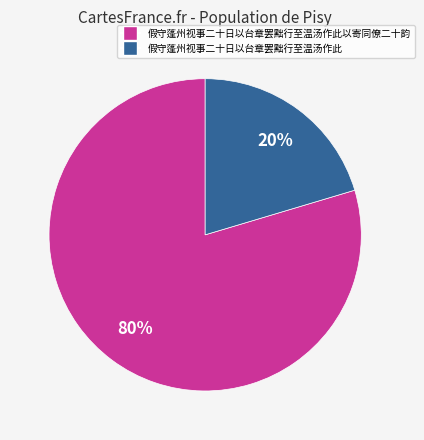

Is there any slice that represents more than half of the pie?

Yes